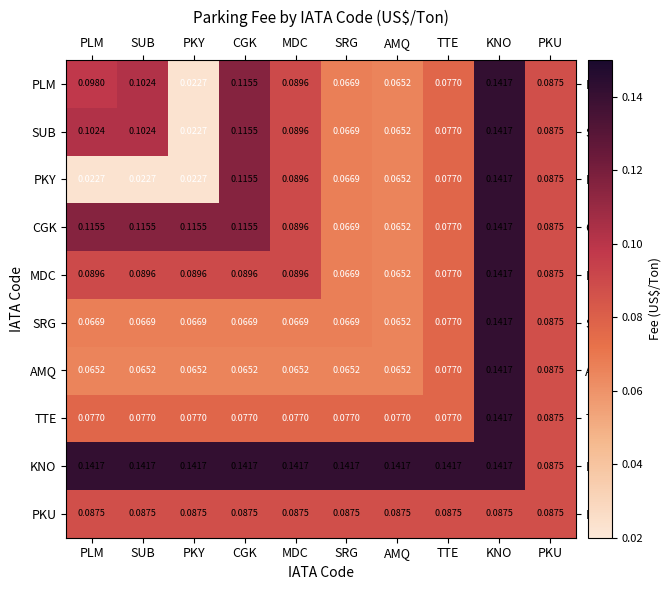

At PLM, list the series in order from smallest to largest.

PKY, AMQ, SRG, TTE, PKU, MDC, PLM, SUB, CGK, KNO